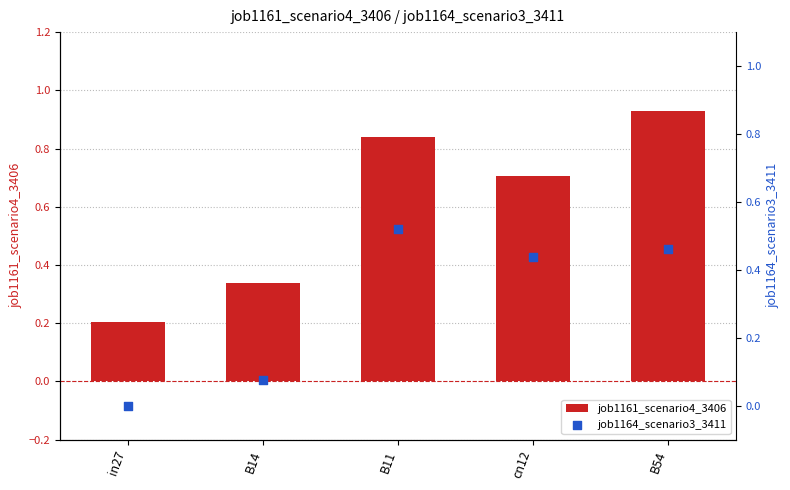

Which series has the largest Y range (max minus min)?

job1161_scenario4_3406